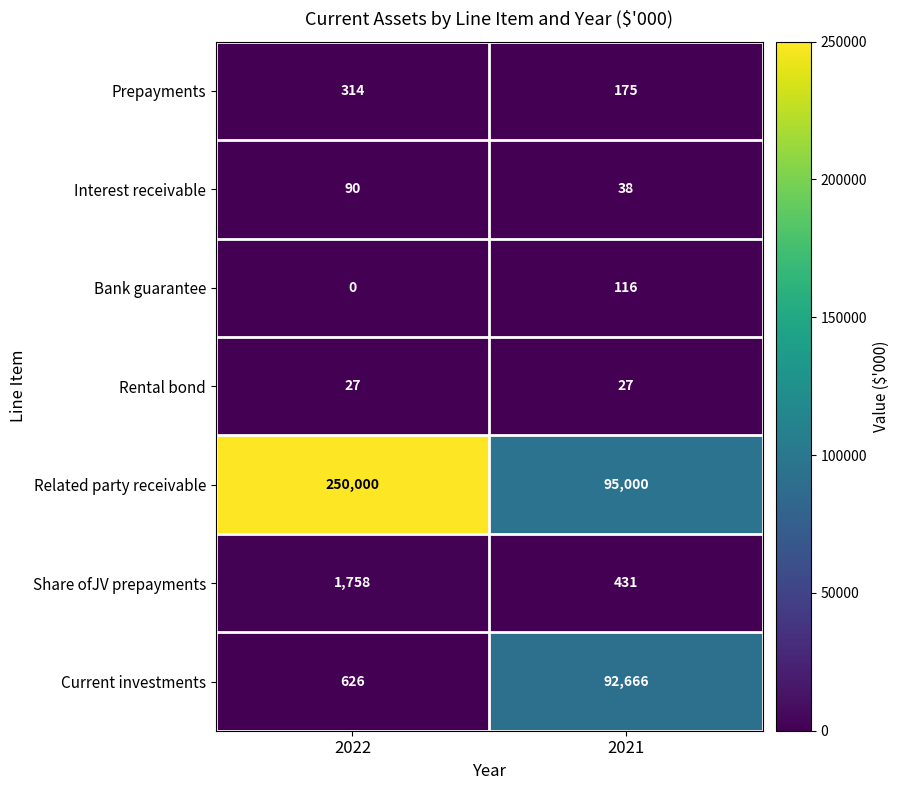

Which series has the widest spread of values?

Related party receivable